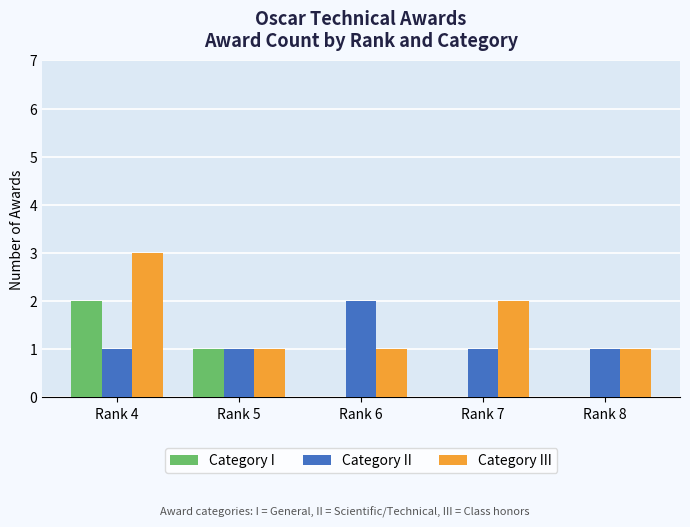

What are all the series names shown in the legend?

Category I, Category II, Category III